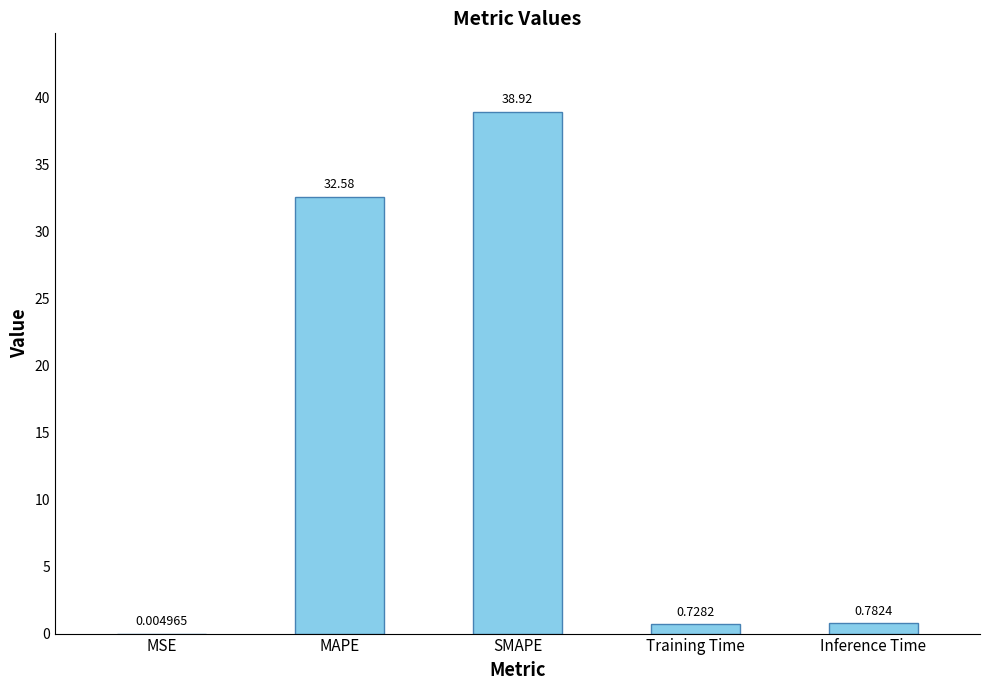

Between MSE and Training Time, which is larger?

Training Time